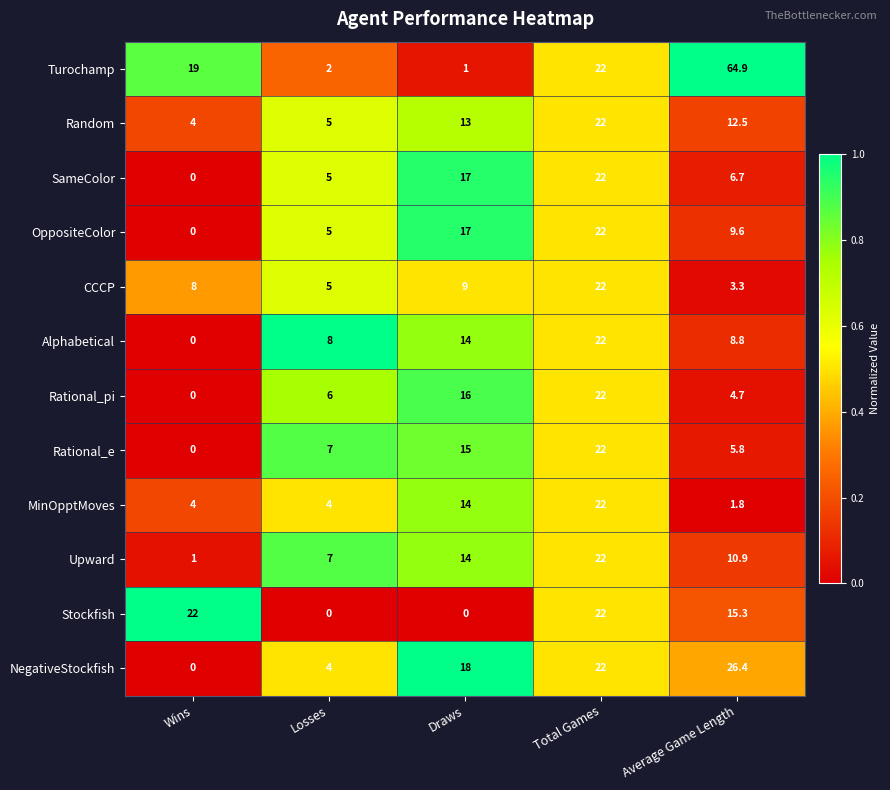

At which category is the sum across all series the highest?

Total Games